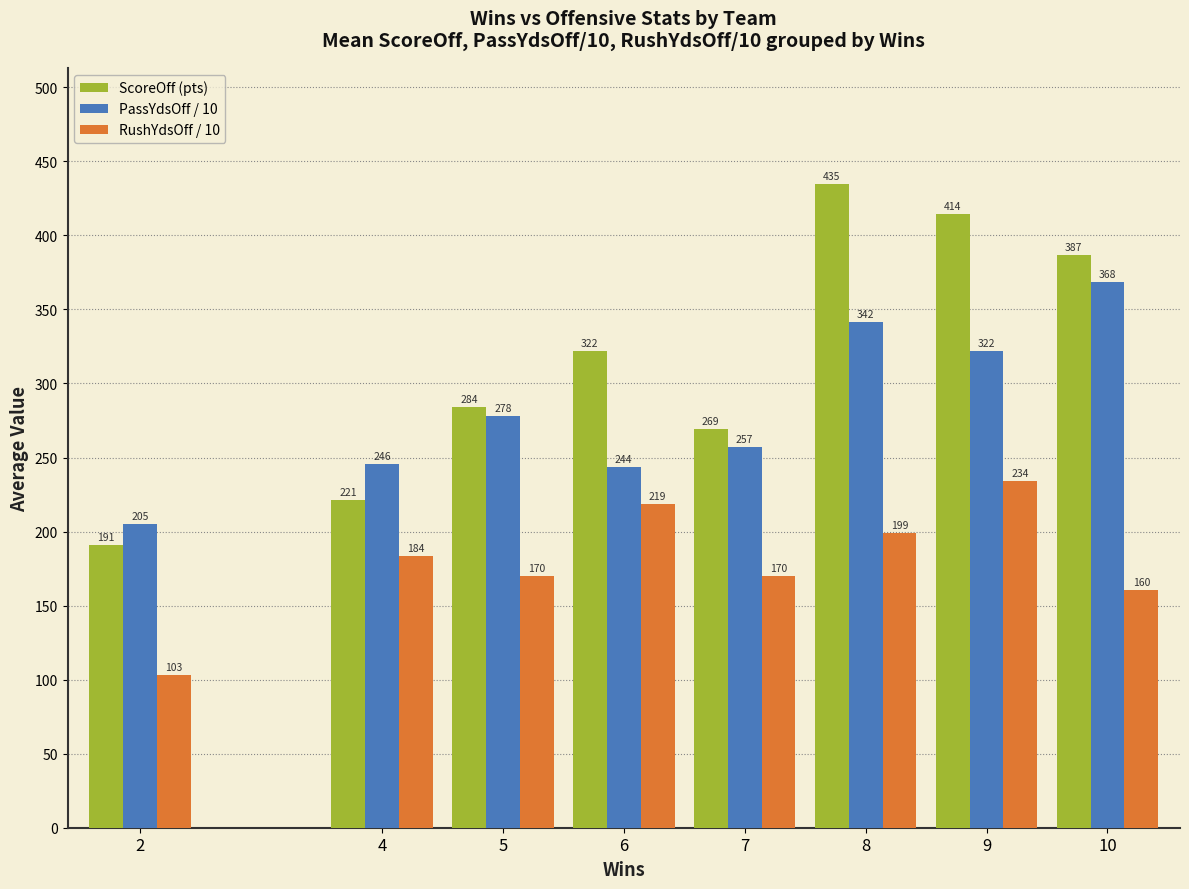

At which label does ScoreOff (pts) first exceed 321?

6